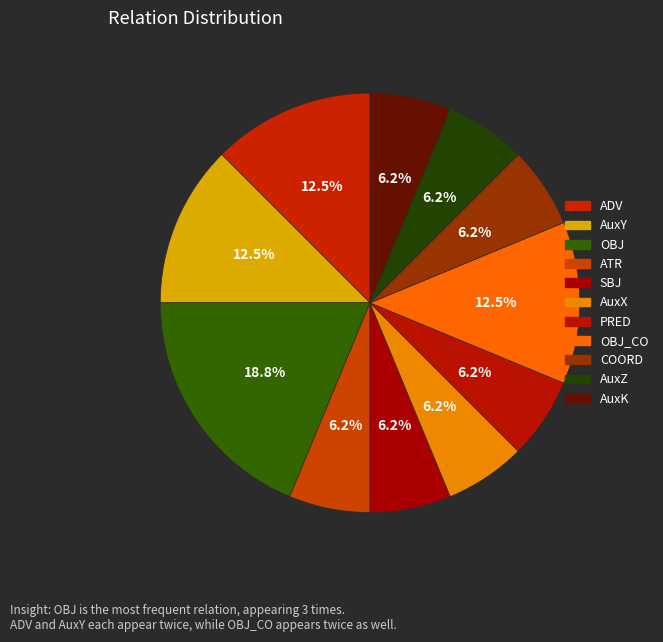

How many slices are in this pie chart?

11